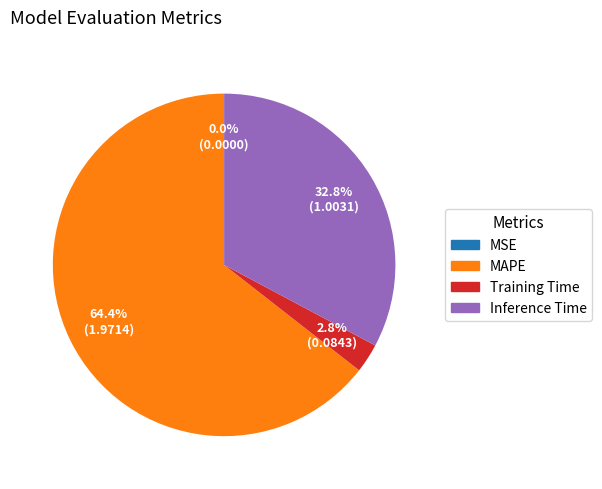

Does any single category account for the majority?

Yes